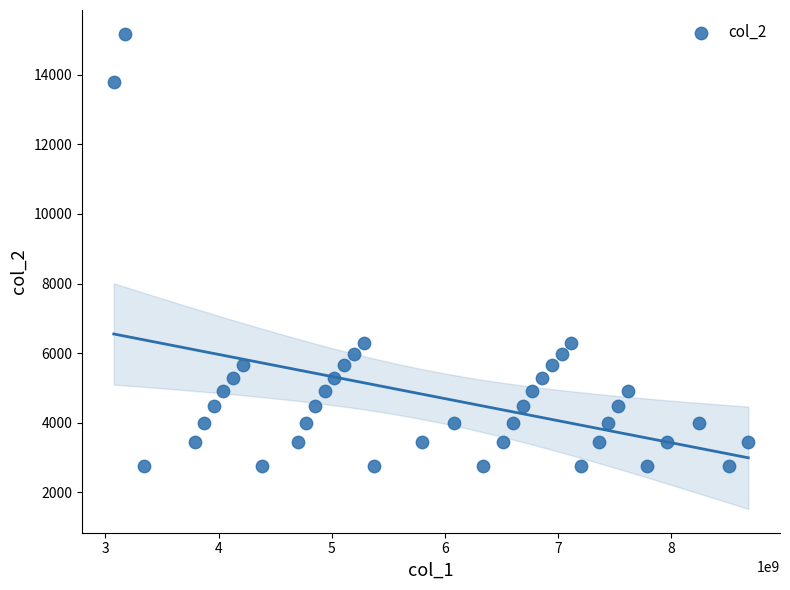

What is the range of X values (max minus min)?

5605728008